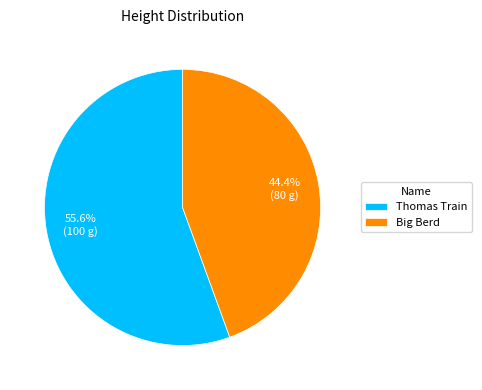

What portion of the pie excludes Big Berd?

55.6%